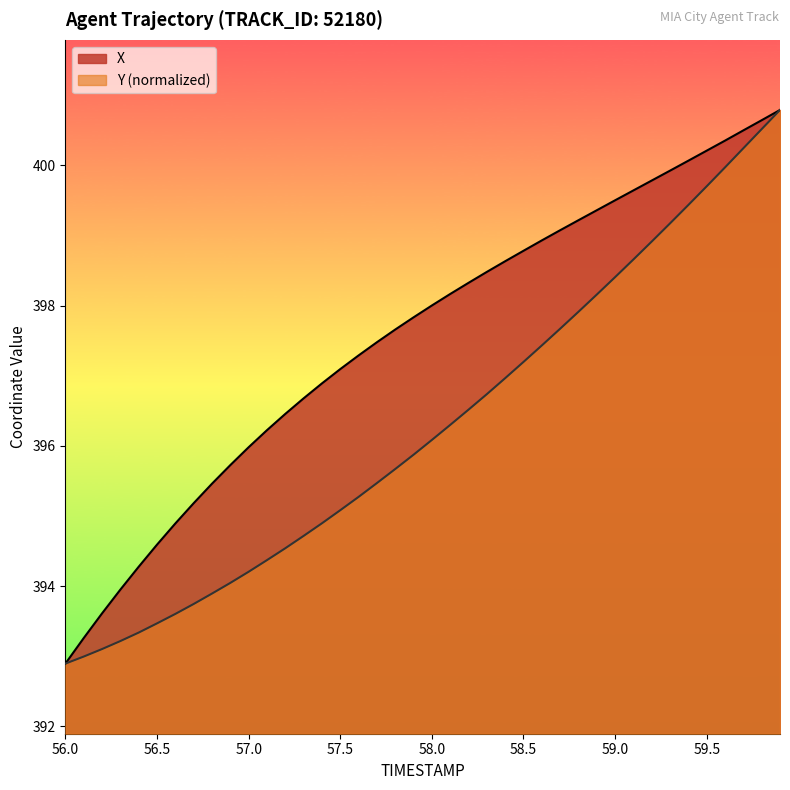

What is the average value of the Y series?

396.3